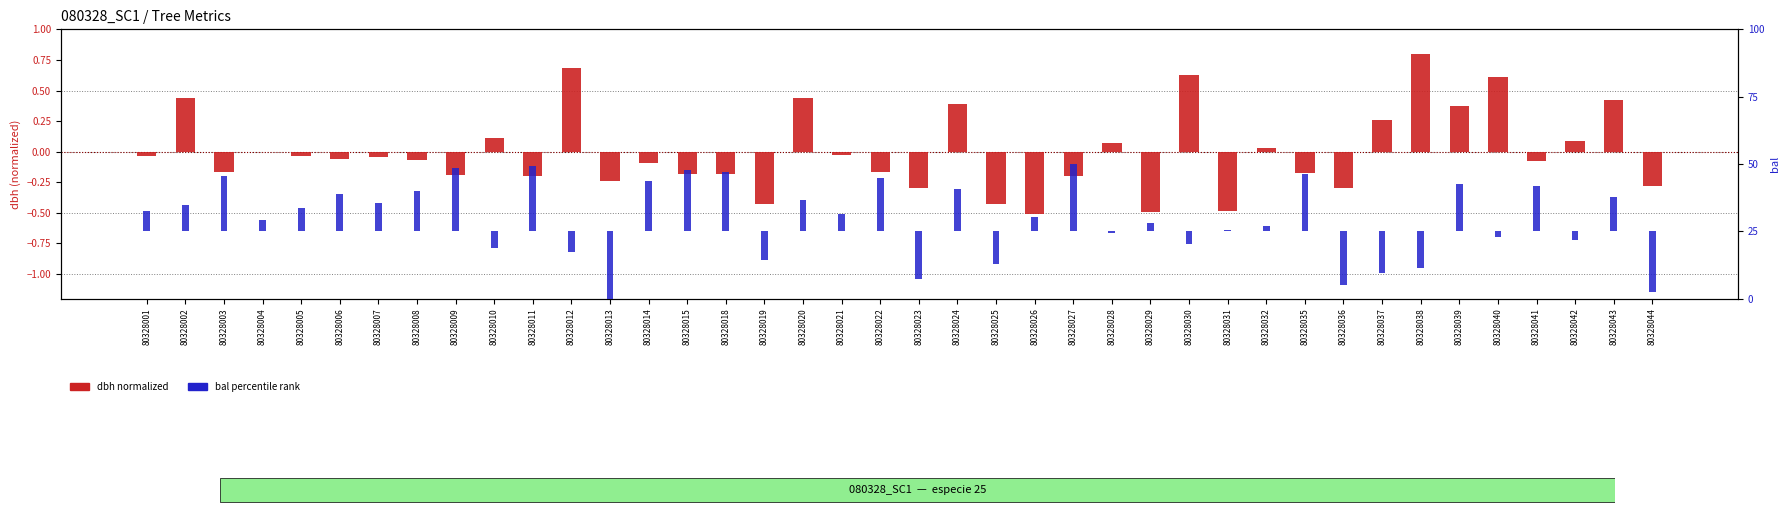

The bal (percentile) series shows -59.6 at 80328044. True or false?

False